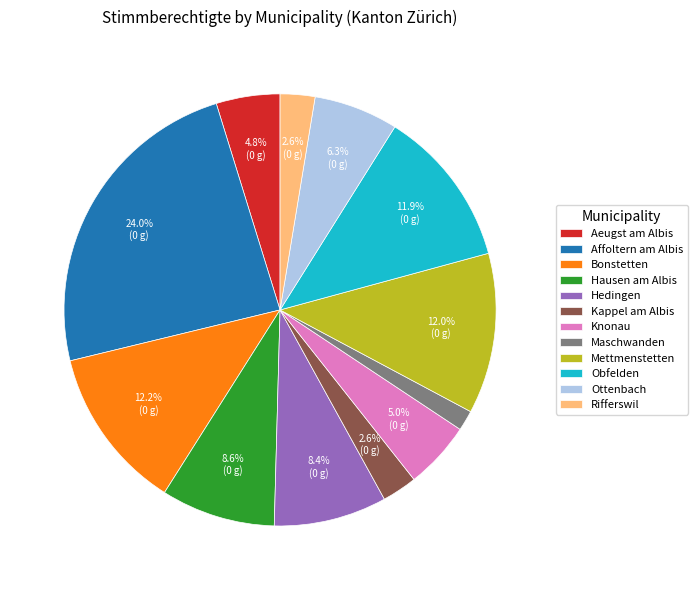

What is the ratio of the value at Knonau to the value at Hausen am Albis?

0.6